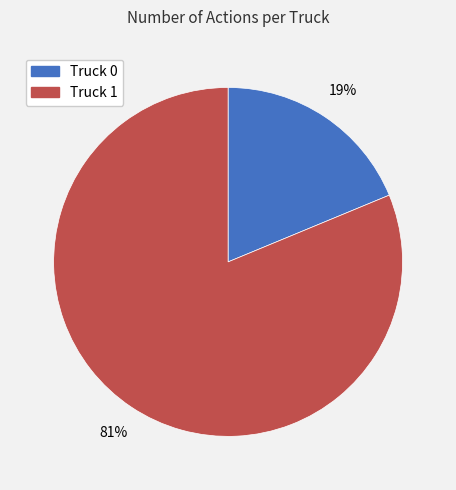

Count the number of slices in the pie.

2